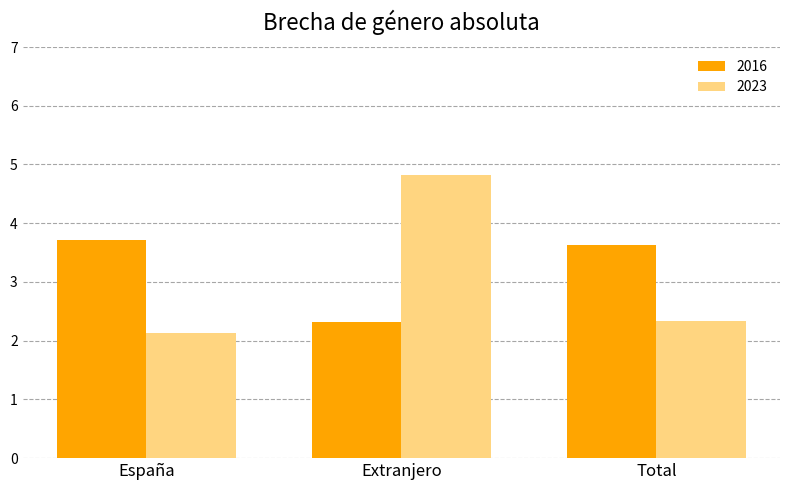

What position from the right is Extranjero?

2